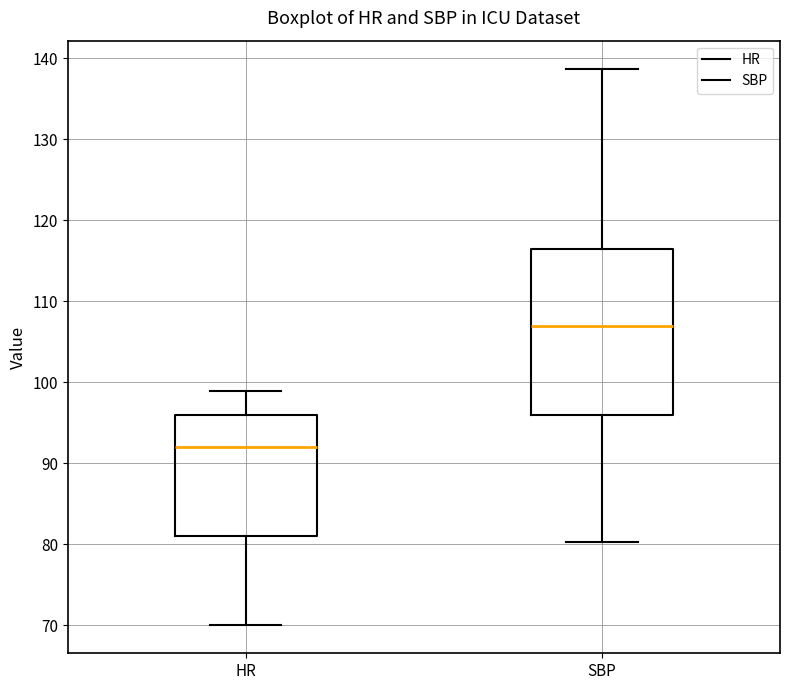

Where is the upper edge of the box for HR on the y-axis? The values are not printed on the chart, so give them approximately, as read against the axis.

96